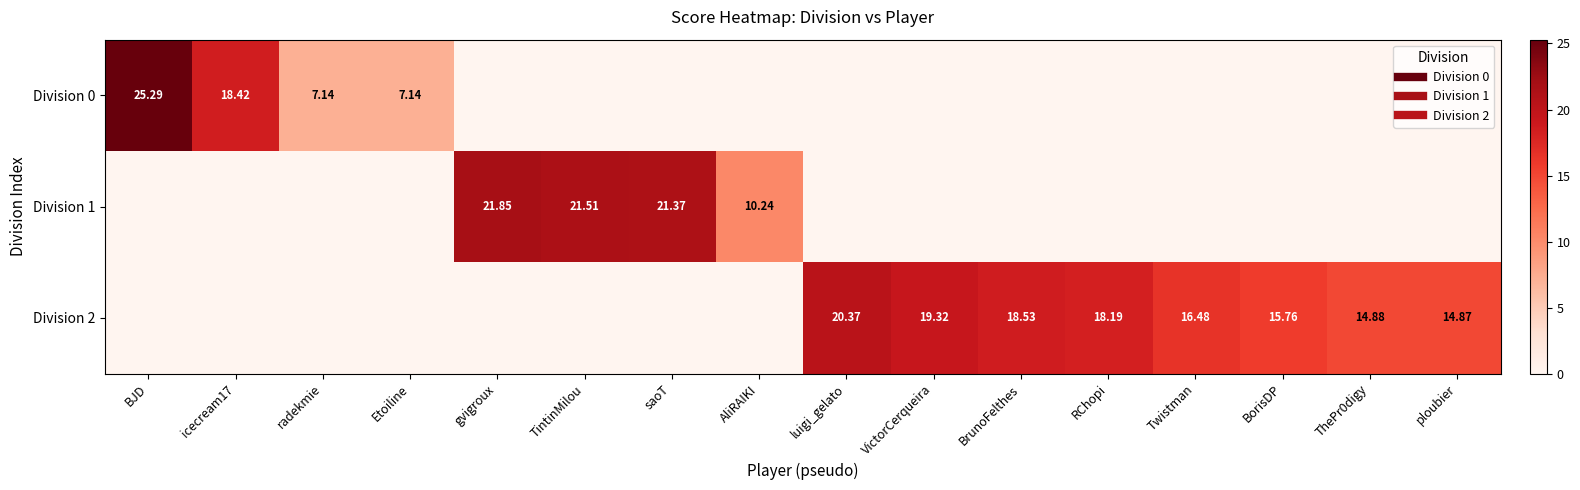

What is the difference between the maximum and minimum values in the Division 0 series?

25.3